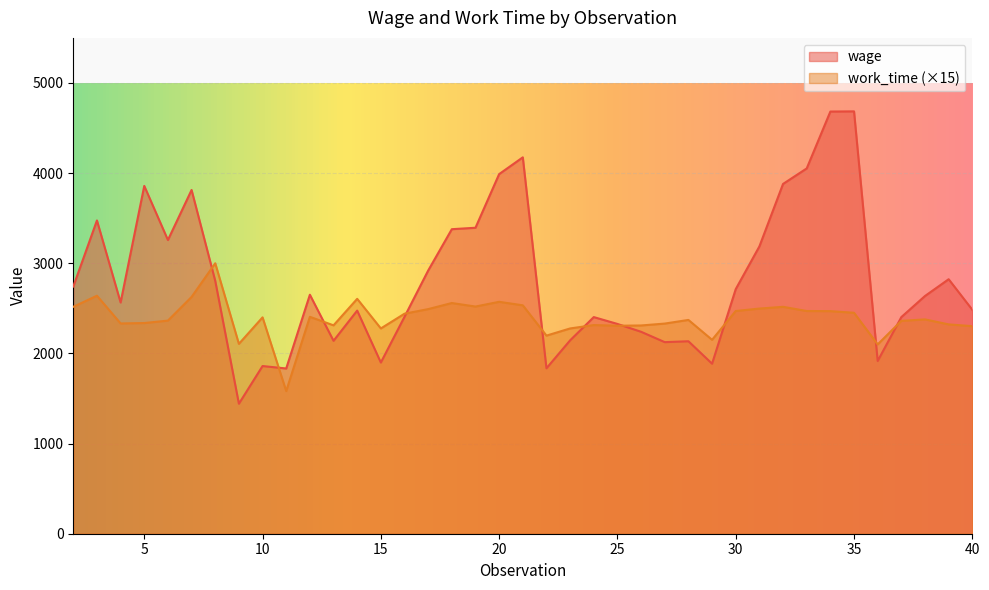

What is the sum of the work_time values at 33 and 17?

4962.0